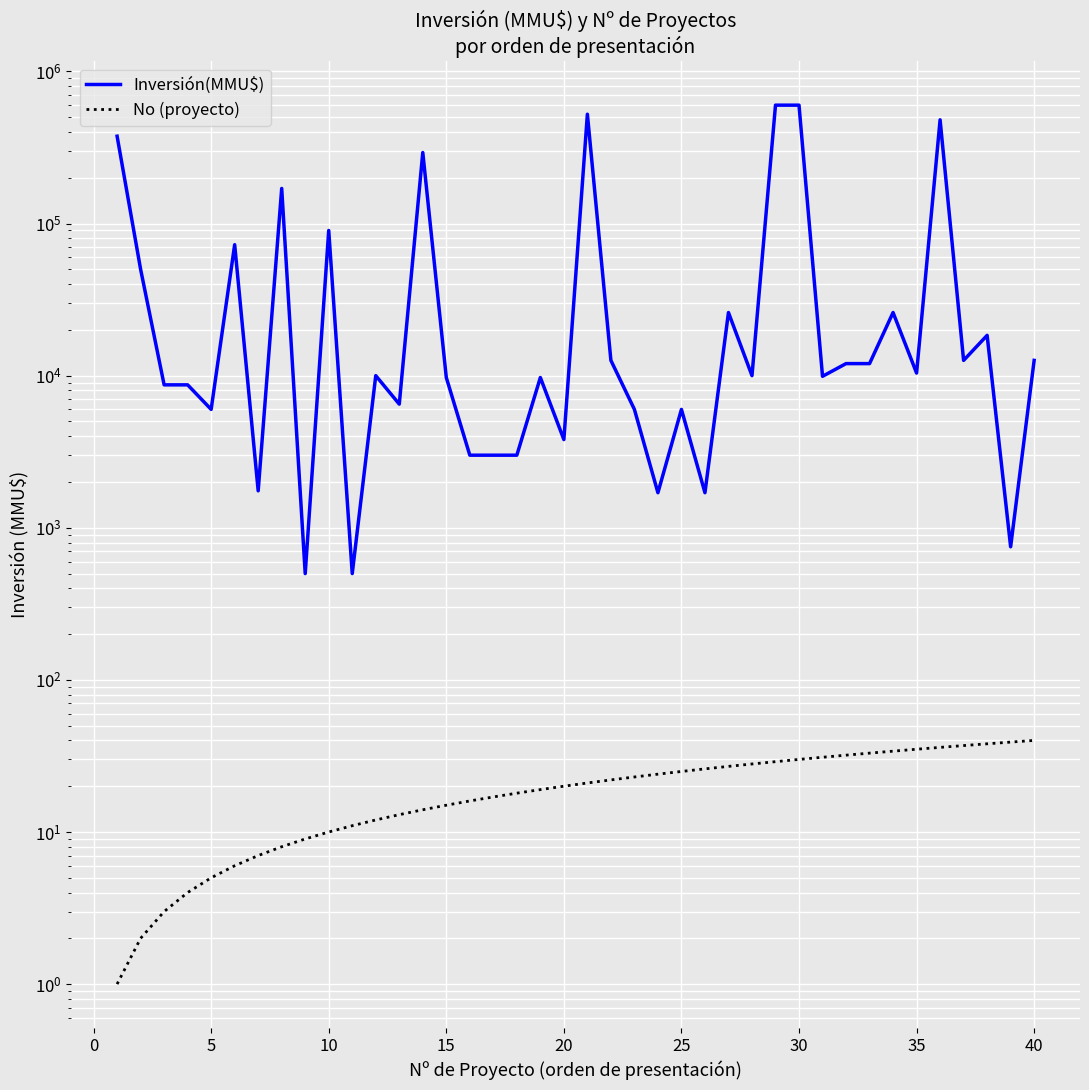

Which series has the largest range (max minus min)?

Inversión(MMU$)